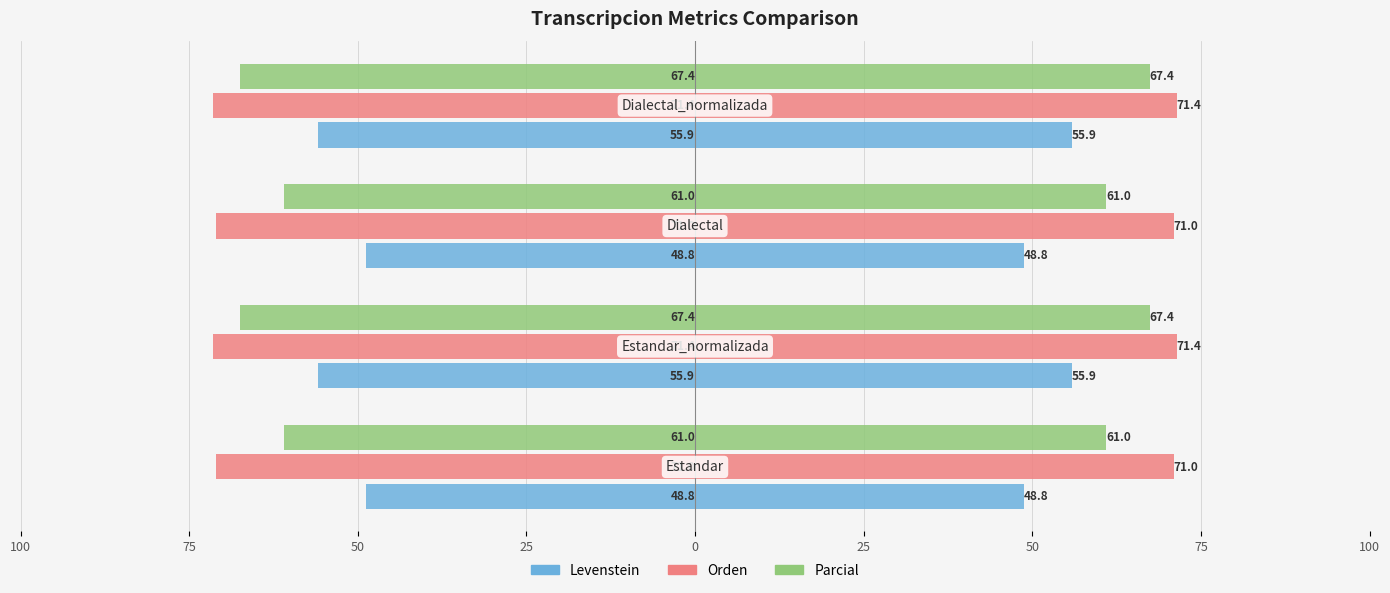

What is the spread (max minus min) of values at 50?

22.2